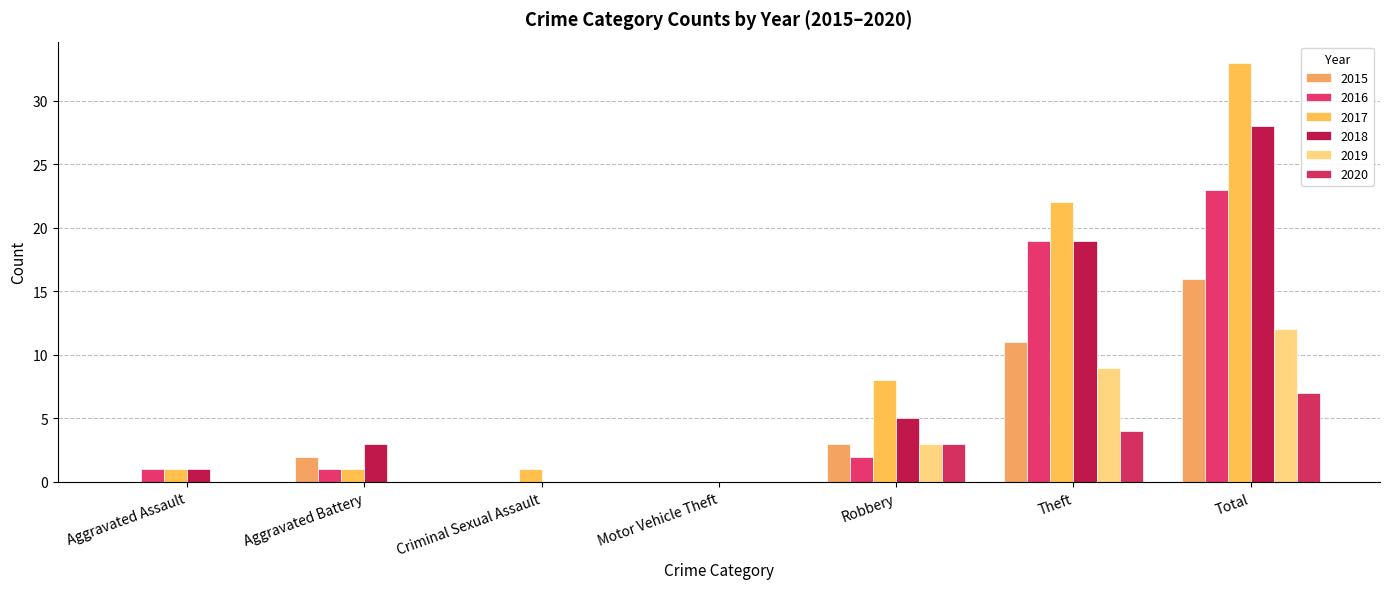

What is the difference between the 2016 values at Aggravated Assault and Robbery?

1